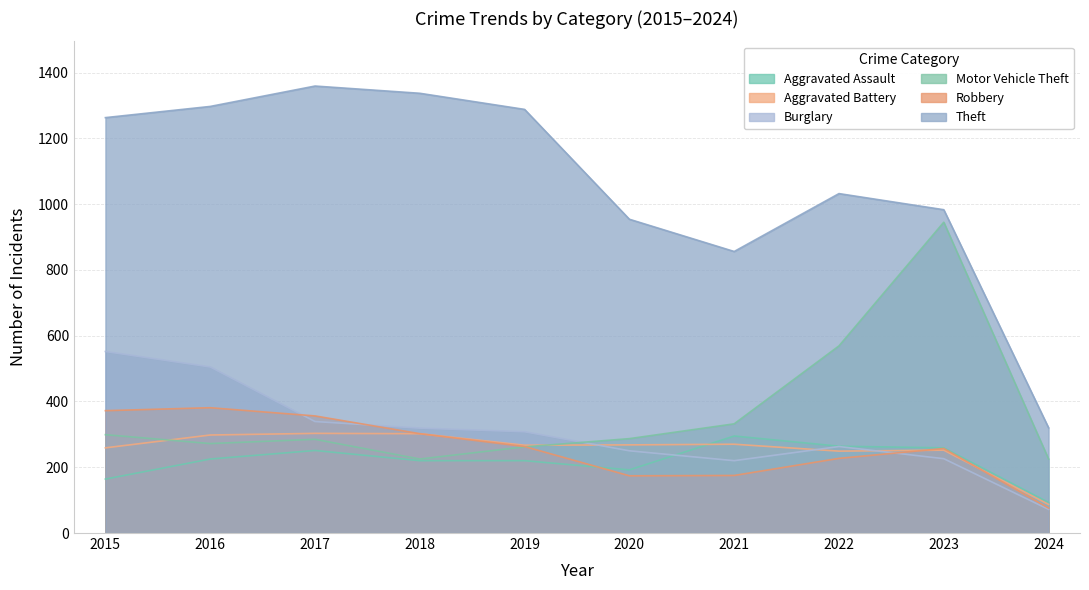

Reading left to right, extract all data points from this chart.

Aggravated Assault: 2015=164	2016=225	2017=251	2018=220	2019=220	2020=192	2021=295	2022=264	2023=259	2024=93
Aggravated Battery: 2015=259	2016=298	2017=303	2018=302	2019=267	2020=268	2021=270	2022=249	2023=252	2024=87
Burglary: 2015=552	2016=505	2017=339	2018=319	2019=308	2020=250	2021=220	2022=263	2023=226	2024=72
Motor Vehicle Theft: 2015=299	2016=272	2017=285	2018=225	2019=262	2020=287	2021=332	2022=569	2023=945	2024=225
Robbery: 2015=372	2016=381	2017=356	2018=302	2019=263	2020=174	2021=175	2022=227	2023=257	2024=76
Theft: 2015=1263	2016=1297	2017=1359	2018=1337	2019=1288	2020=954	2021=856	2022=1032	2023=983	2024=320